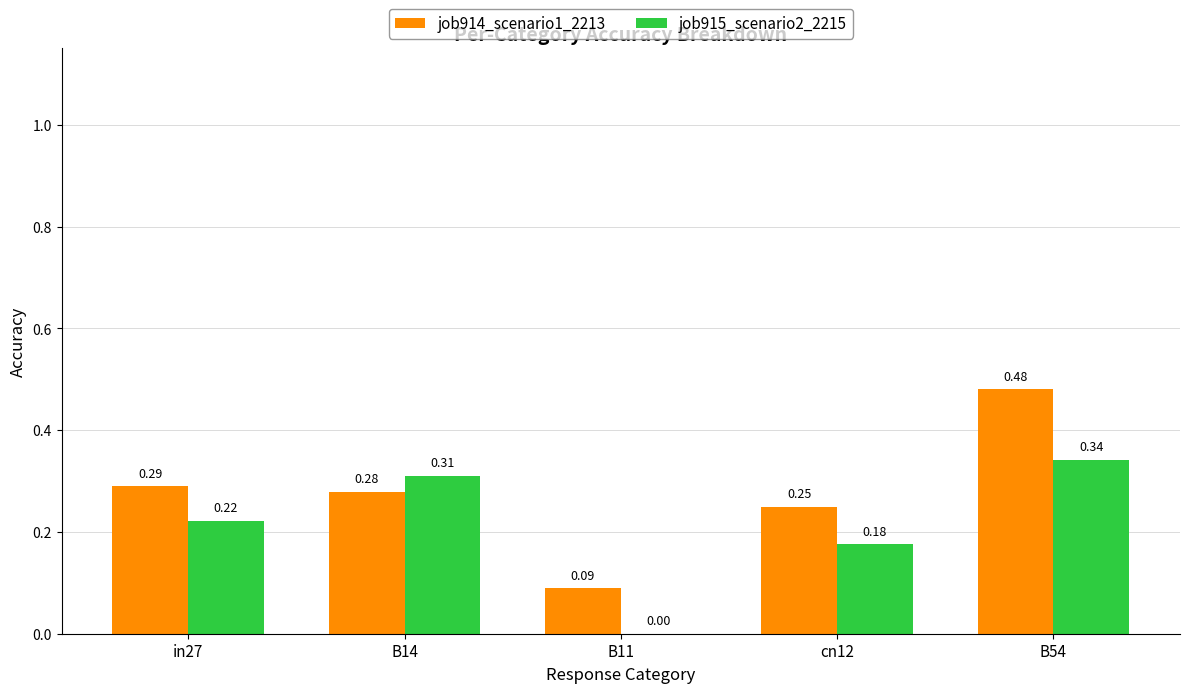

What is the sum of the job914_scenario1_2213 values at B54 and B11?

0.6